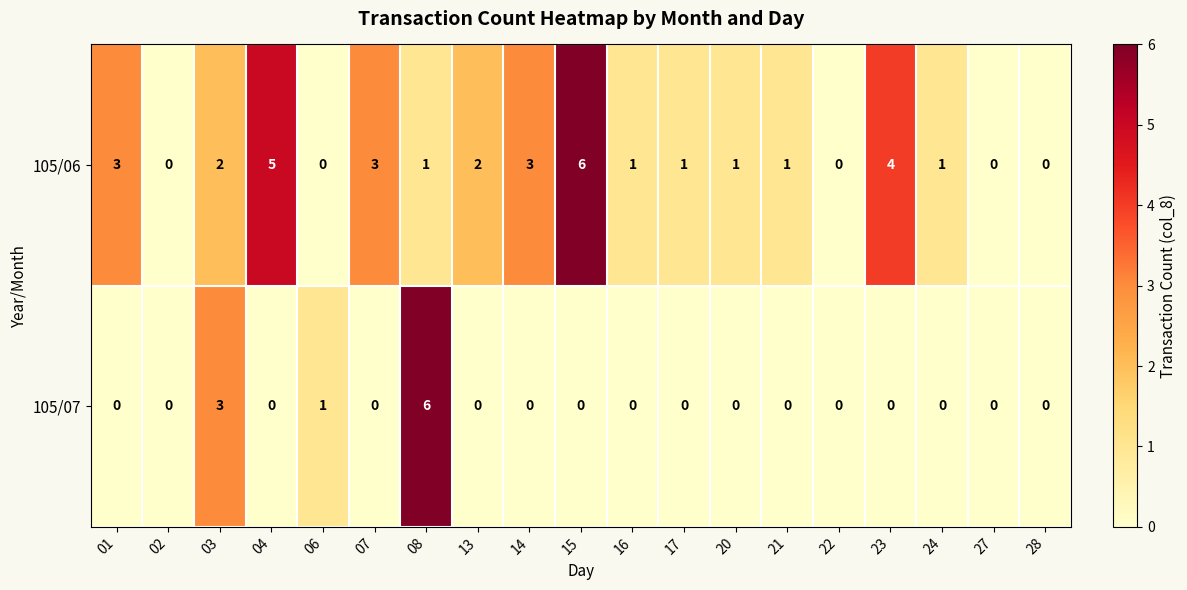

What is the difference between the highest and lowest values at 15?

6